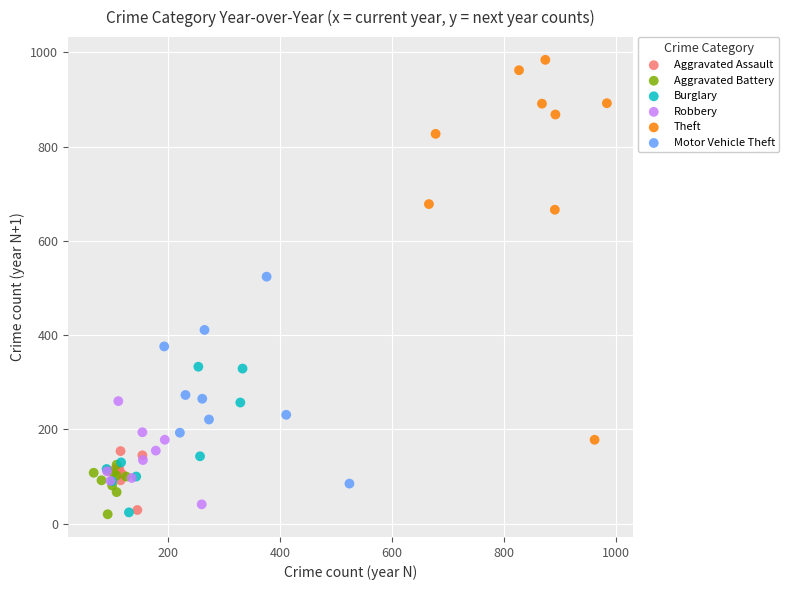

Which series has the widest spread of Y values?

Theft